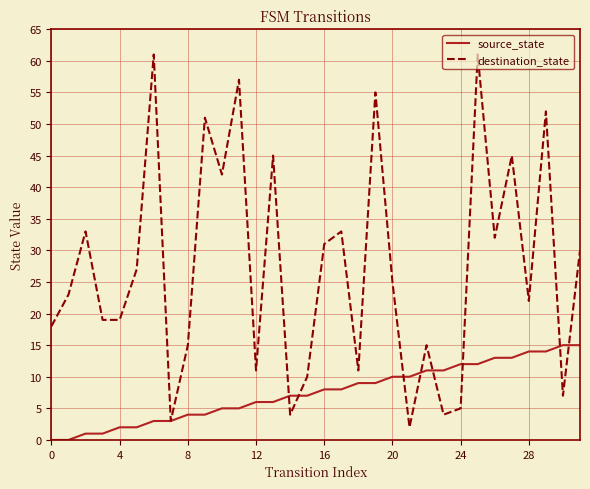

Count the number of data series in this chart.

2